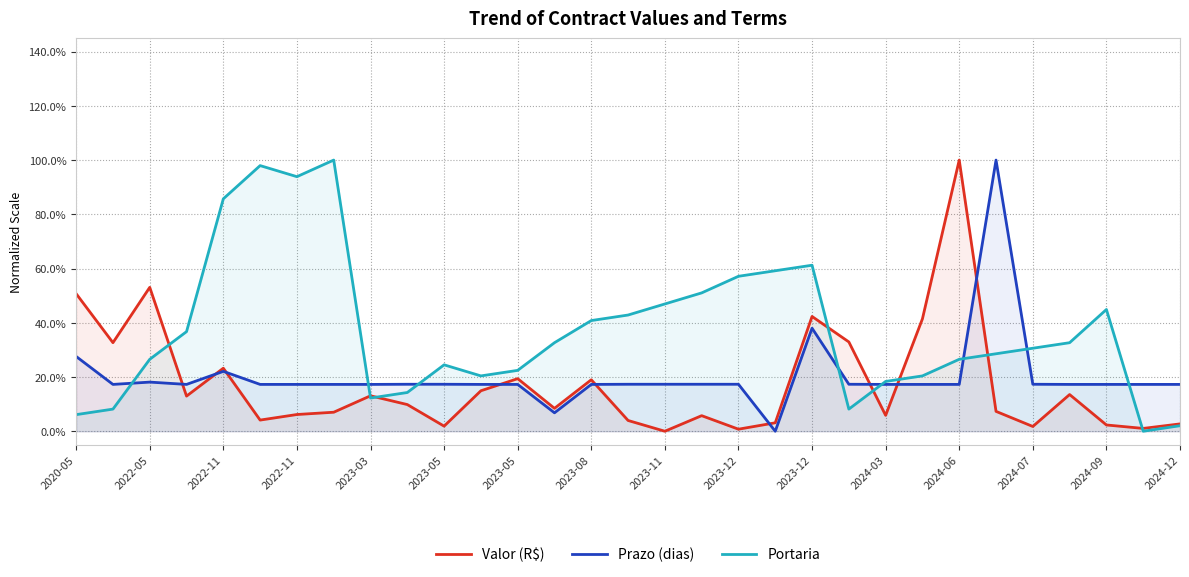

What are all the series names shown in the legend?

Valor (R$), Prazo (dias), Portaria